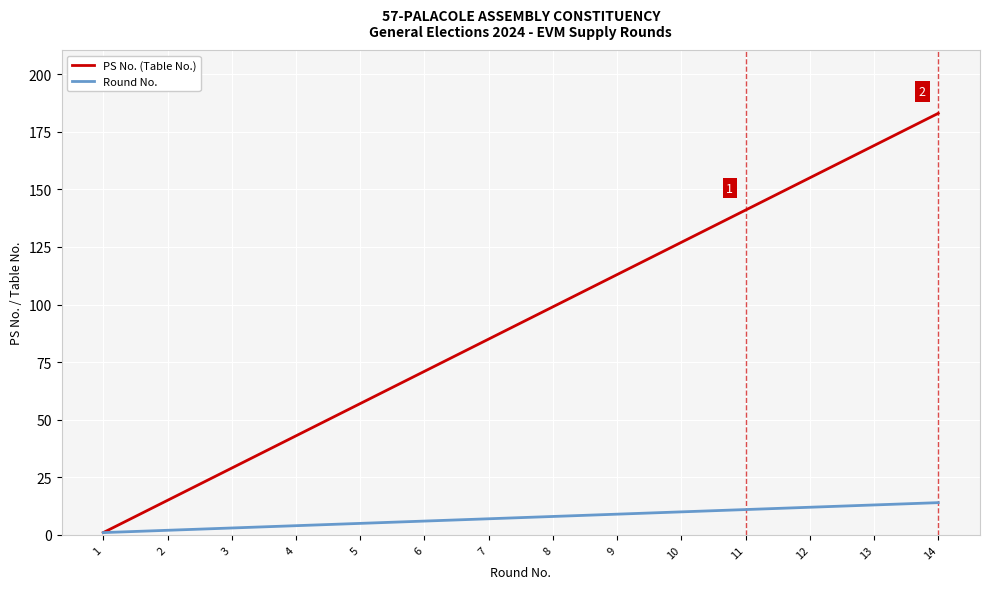

What is the sum of all Round No. values?

105